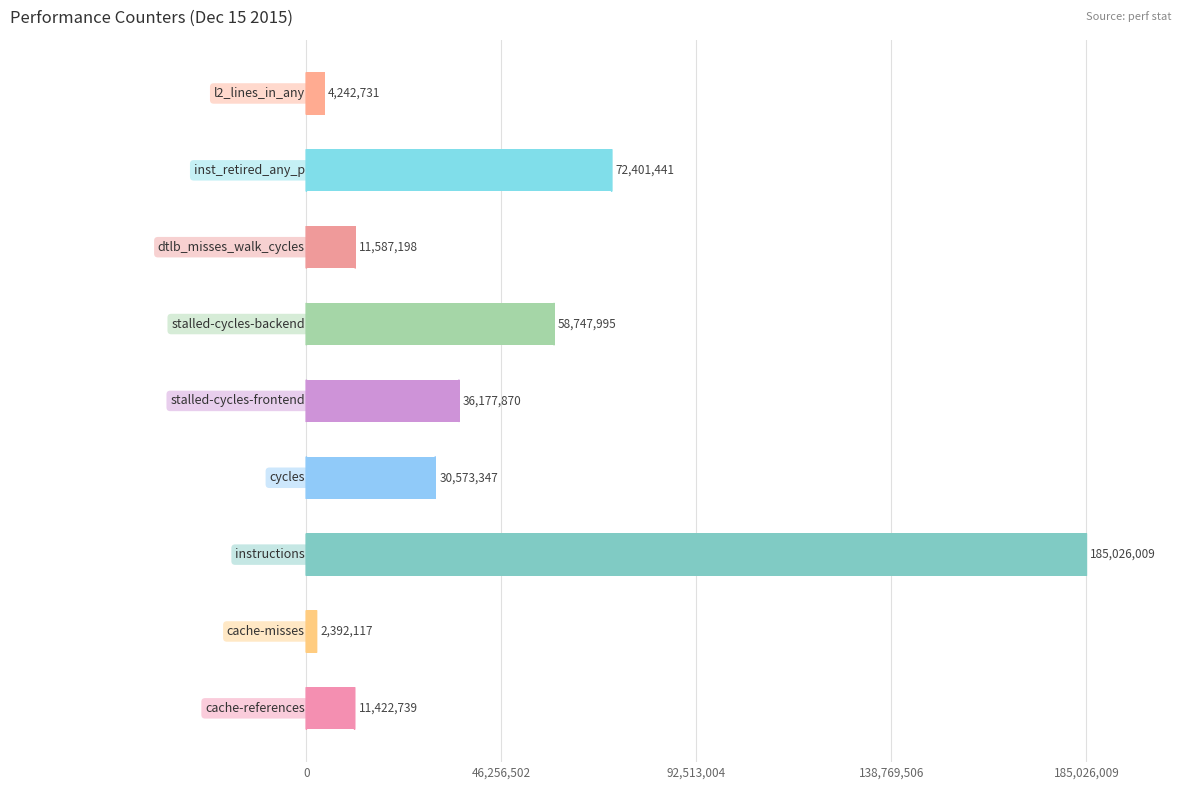

Reading top to bottom, what are all the values shown in this chart?

4242731	72401441	11587198	58747995	36177870	30573347	185026009	2392117	11422739